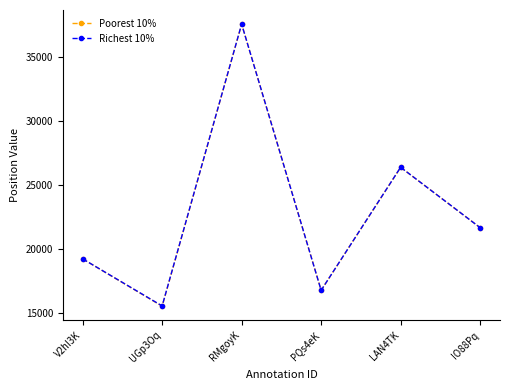

What is the spread (max minus min) of values at PQs4eK?

3